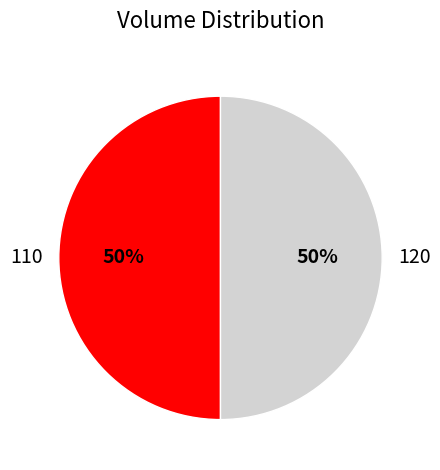

Is the sum of 110 and 120 greater than half?

Yes